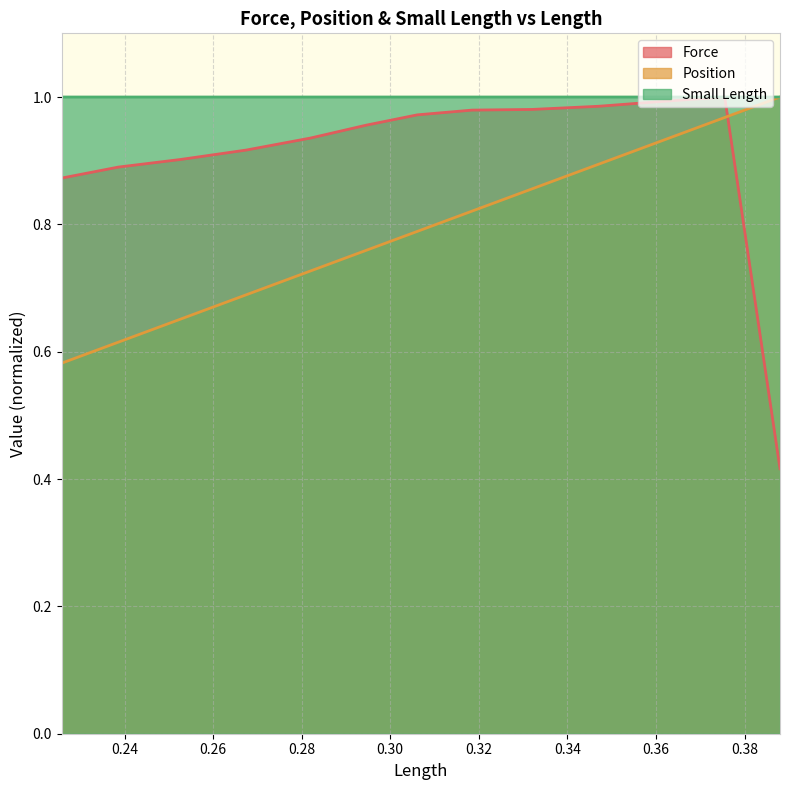

What is the sum of the Small Length values at 0.3621042 and 0.3880116?

2.0